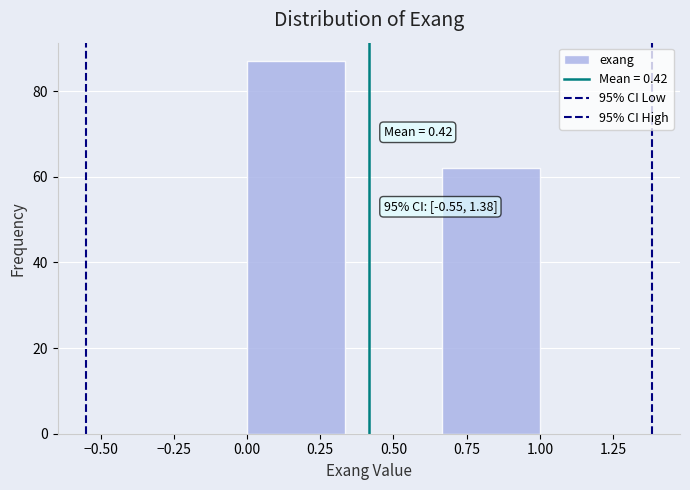

Which range on the x-axis has the tallest bar?

0.00 to 0.35